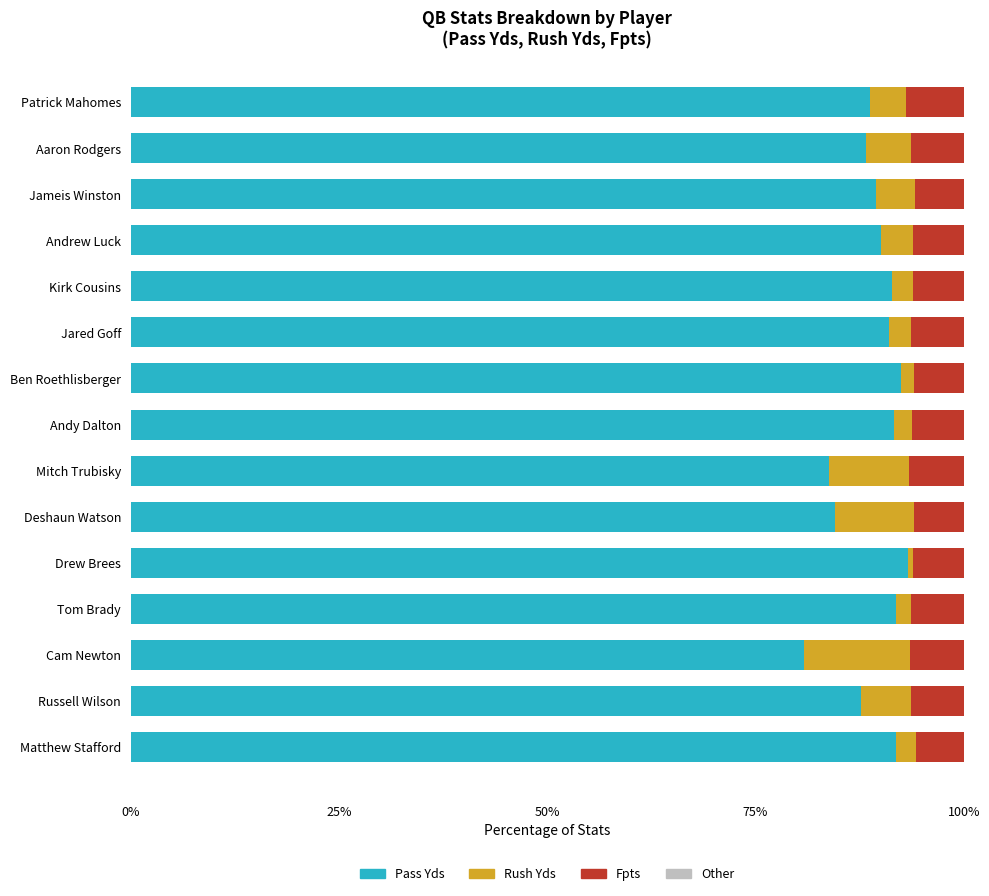

The value of Pass Yds at Matthew Stafford is 91.9. True or false?

True